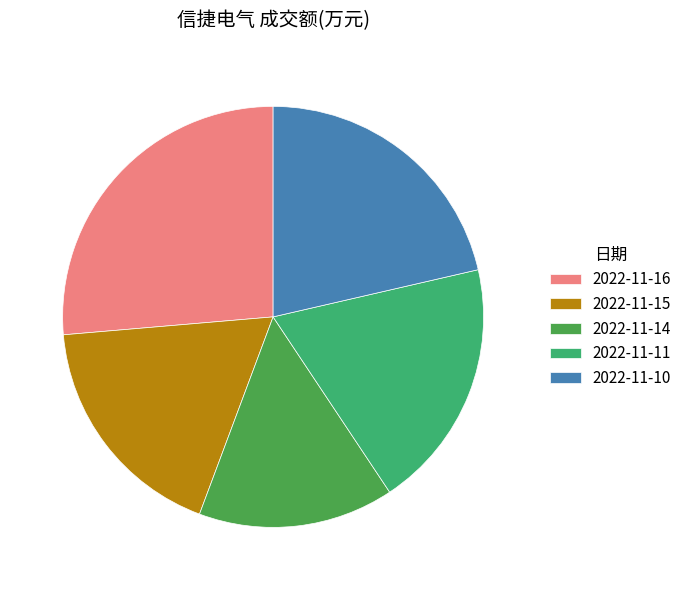

Is it true that 2022-11-16 is 26% of the pie?

True